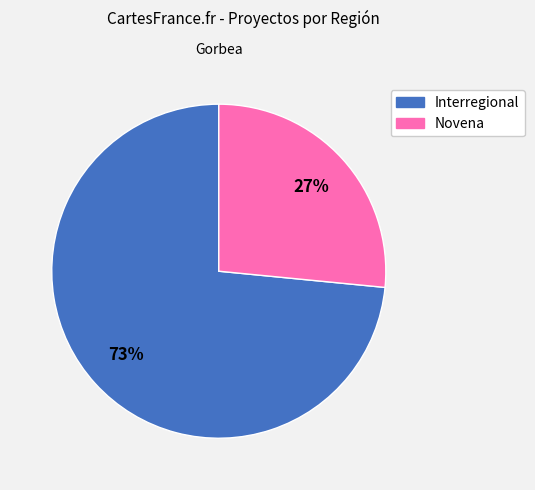

Approximately how many times larger is the value at Novena compared to Interregional?

0.4